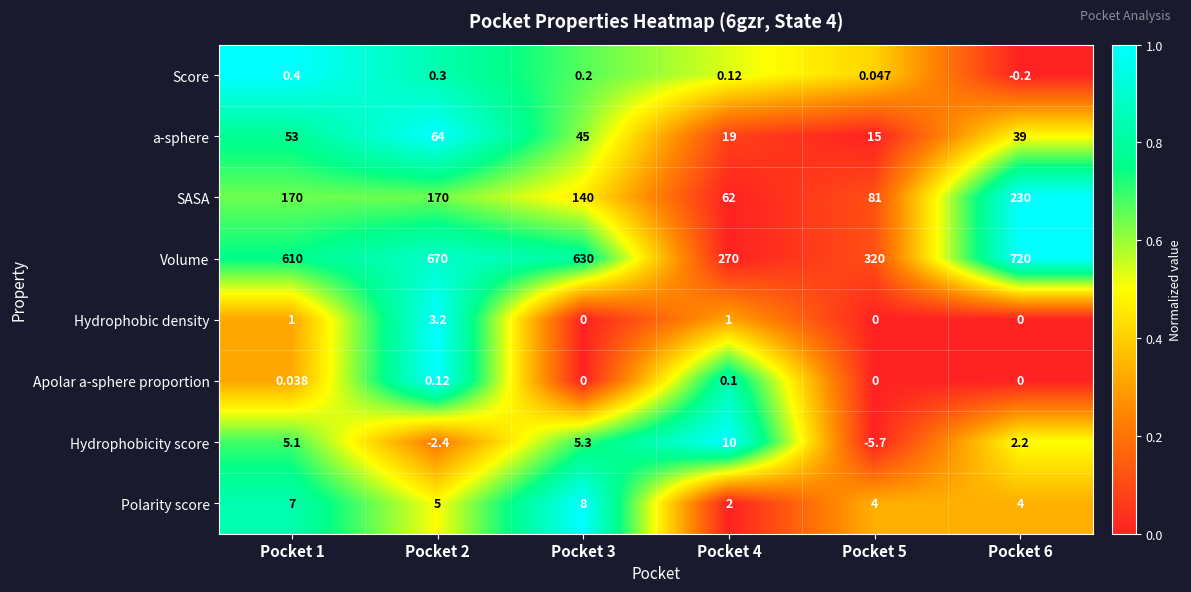

Which series has the largest total across all categories?

Volume